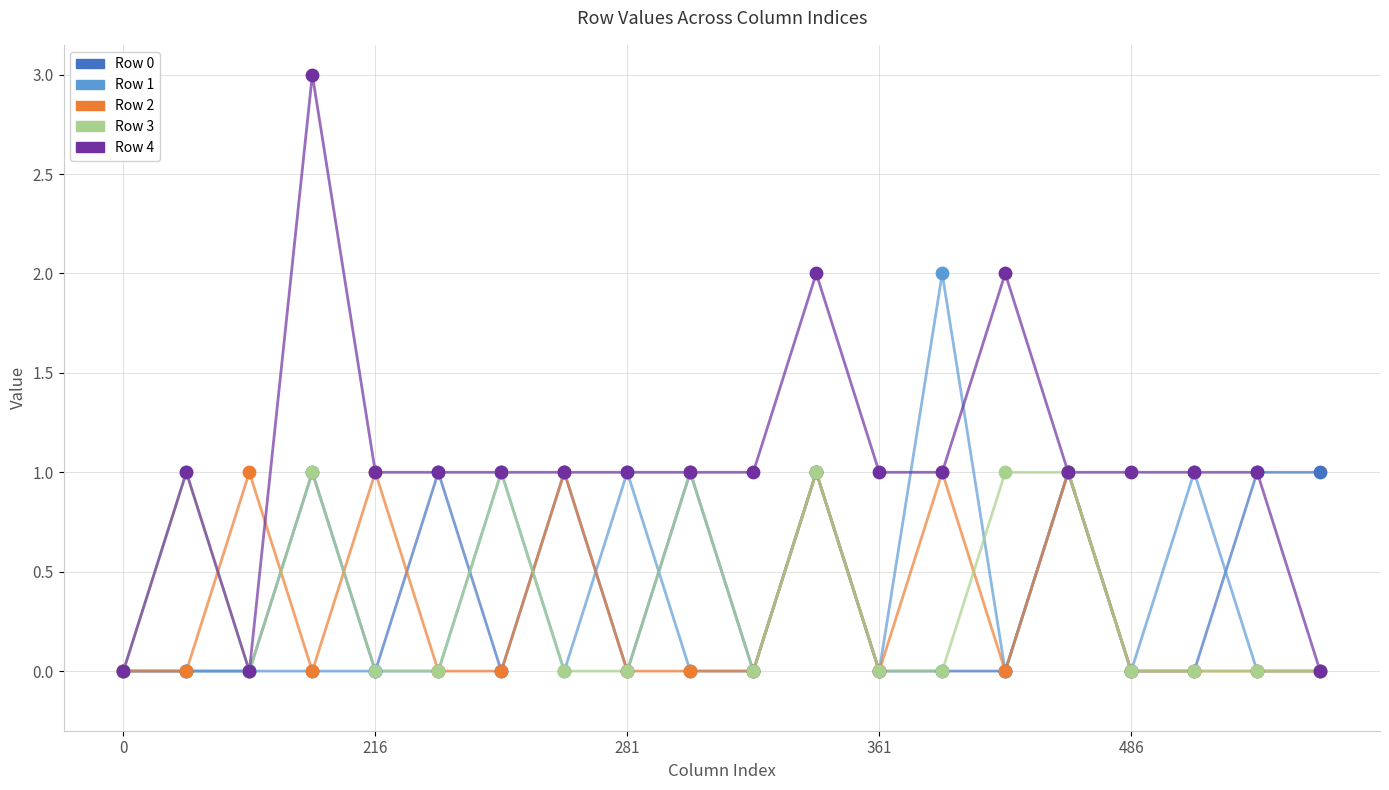

Which series has the largest total across all categories?

Row 4